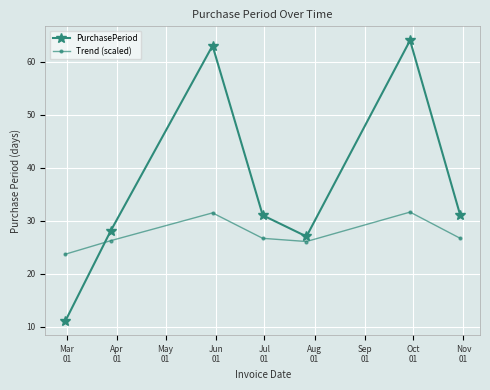

In Trend (scaled), how many points are higher than both neighbors (excluding endpoints)?

2